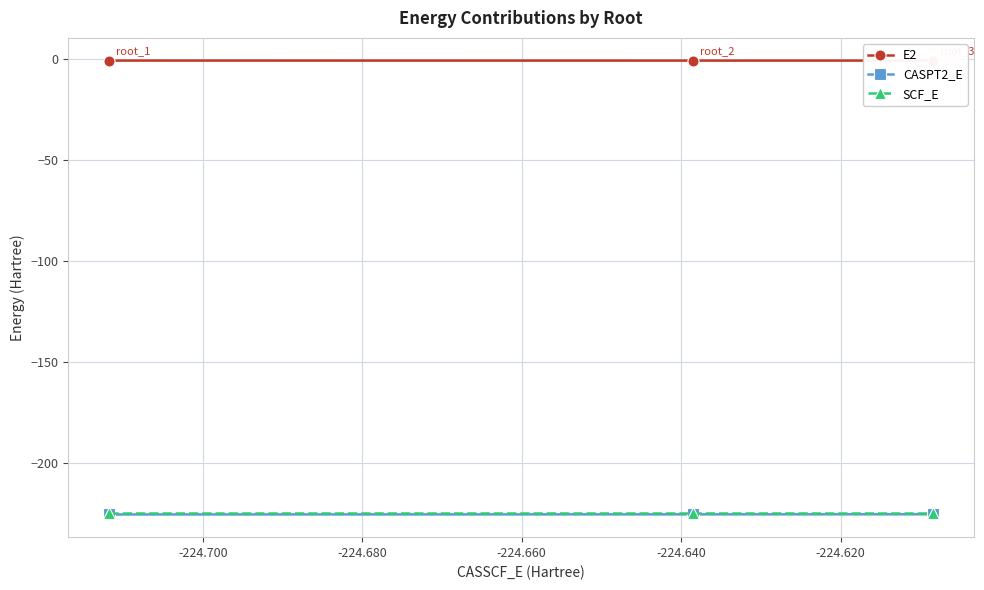

What is the average value of the CASPT2_E series?

-225.2